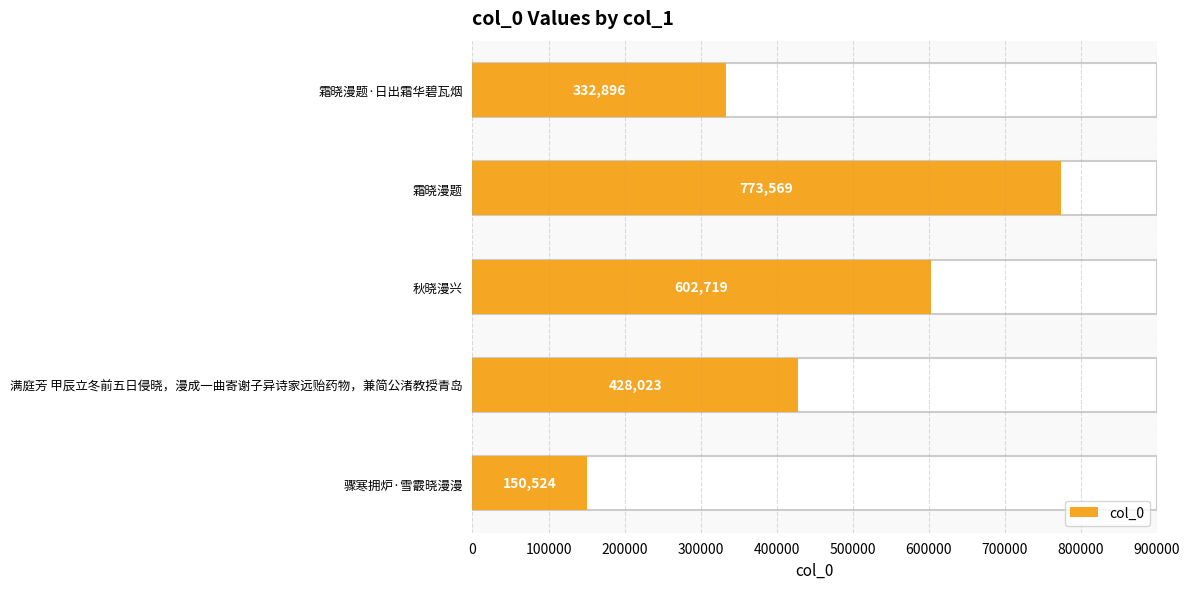

How many distinct data groups are displayed?

1